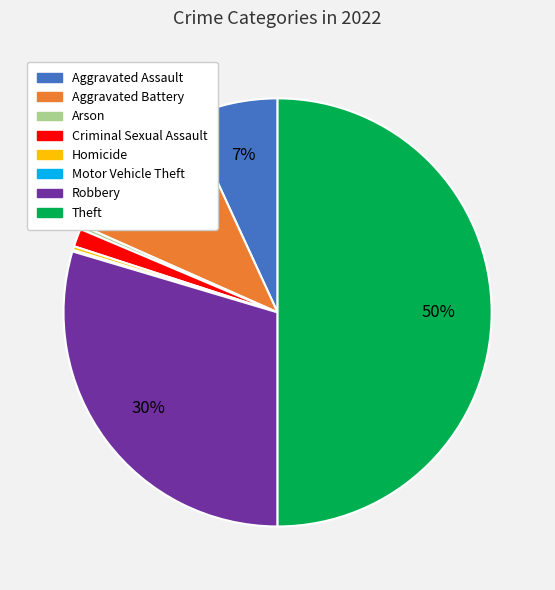

Approximately how many times larger is the value at Theft compared to Robbery?

1.7